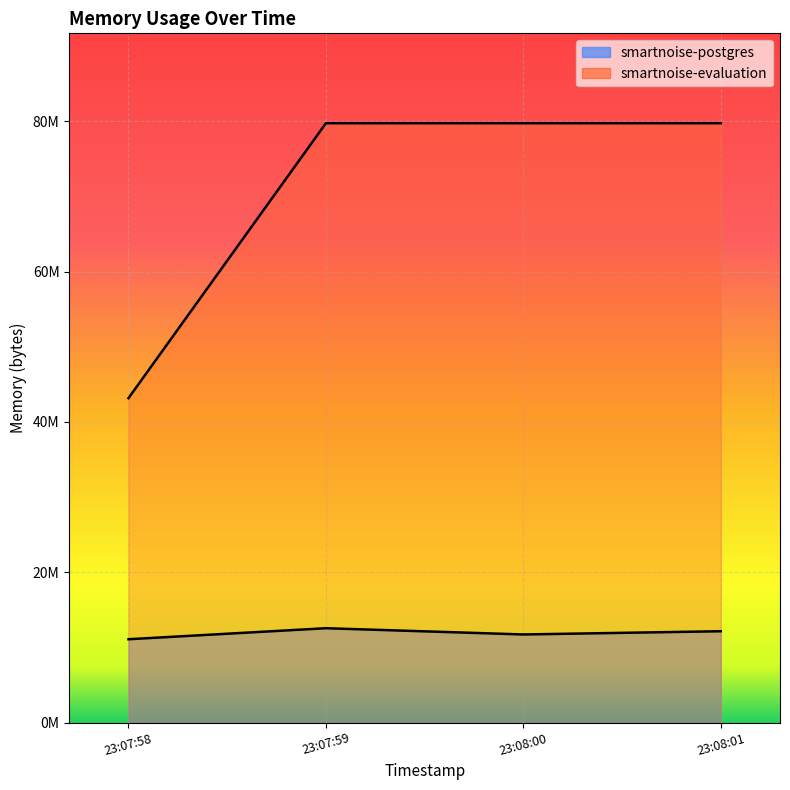

At how many categories does at least one series exceed 41034947?

4